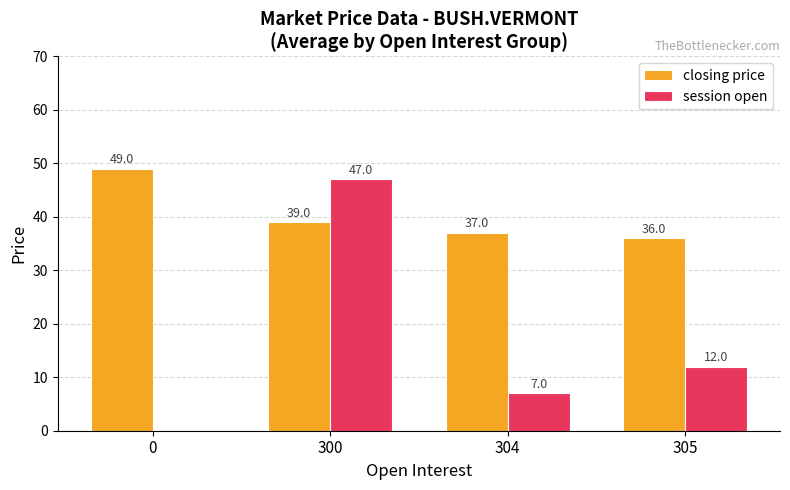

The value of closing price at 300 is 18. True or false?

False